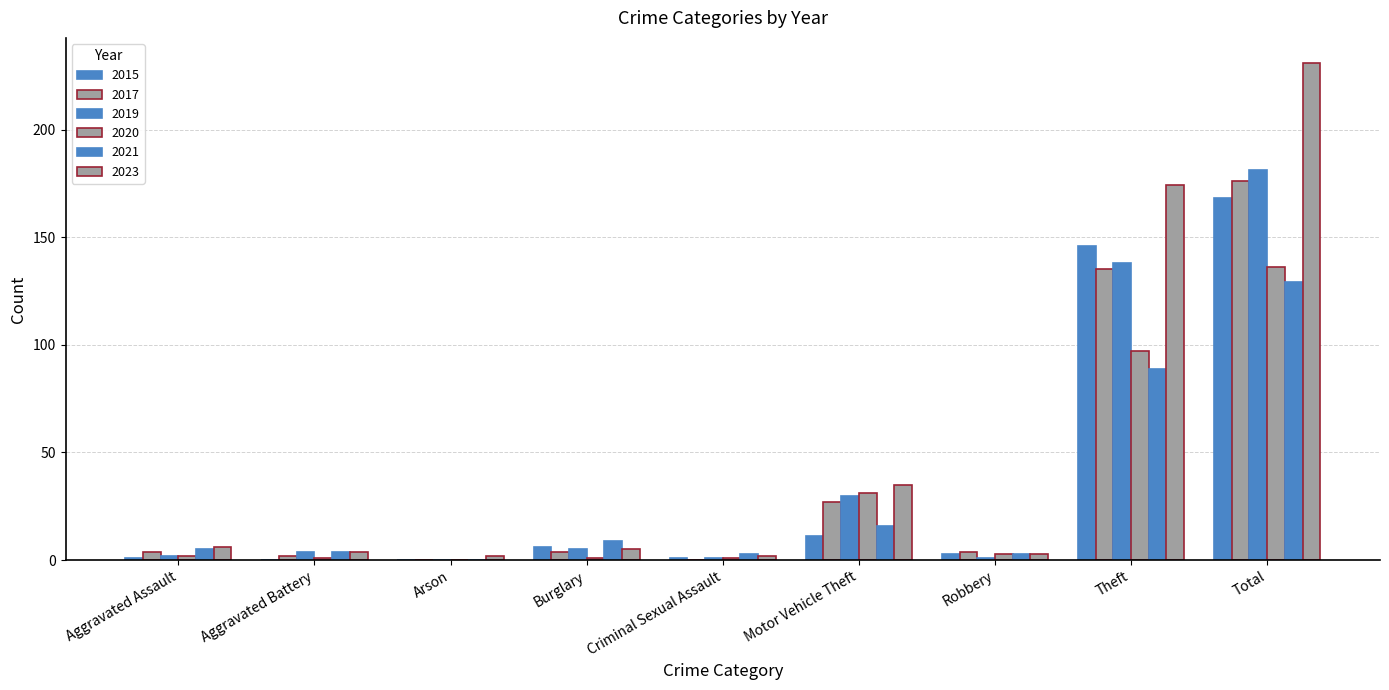

How many series are shown in this chart?

6